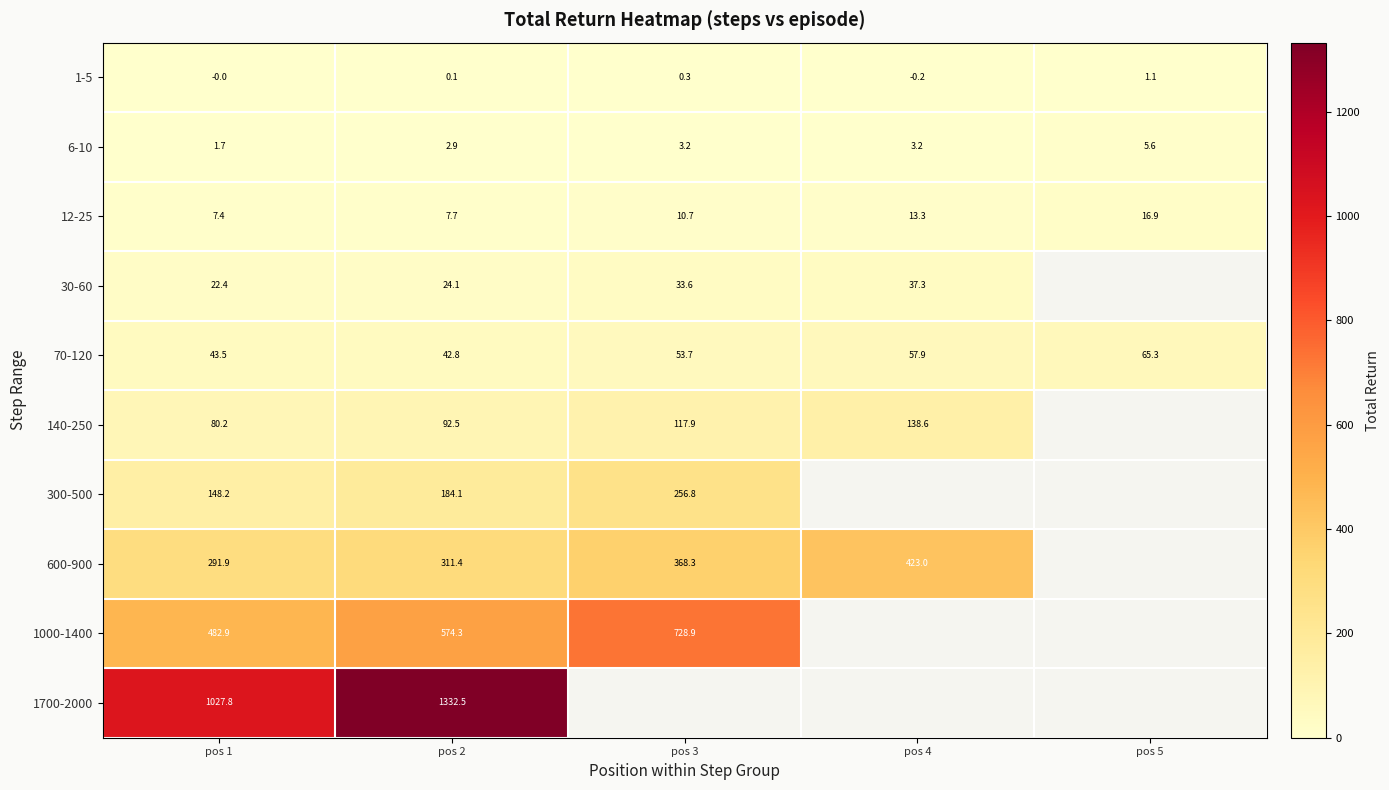

At which category does the chart reach its minimum across all series?

pos 4